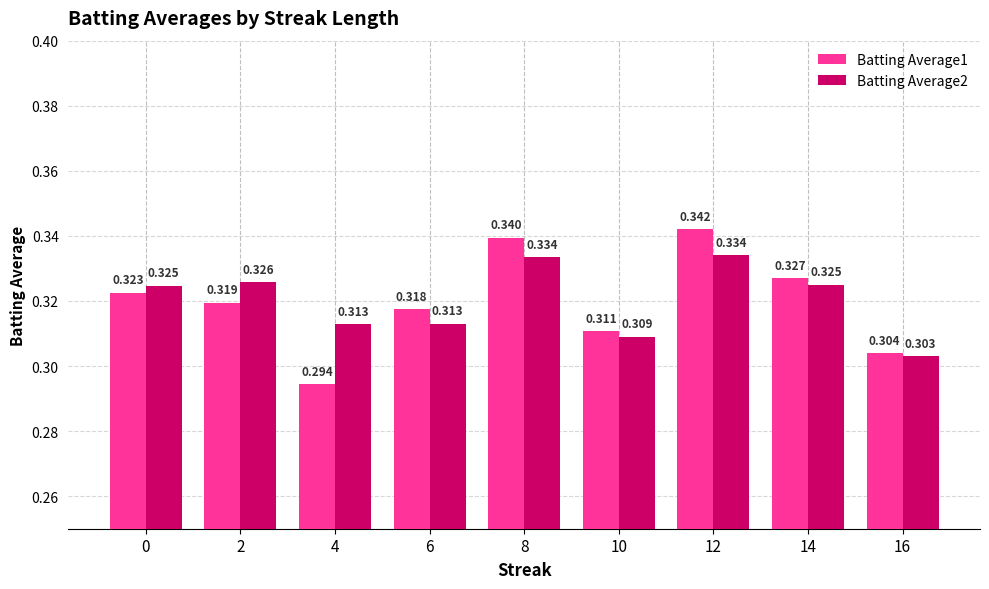

What is the total value across all series at 12?

0.7